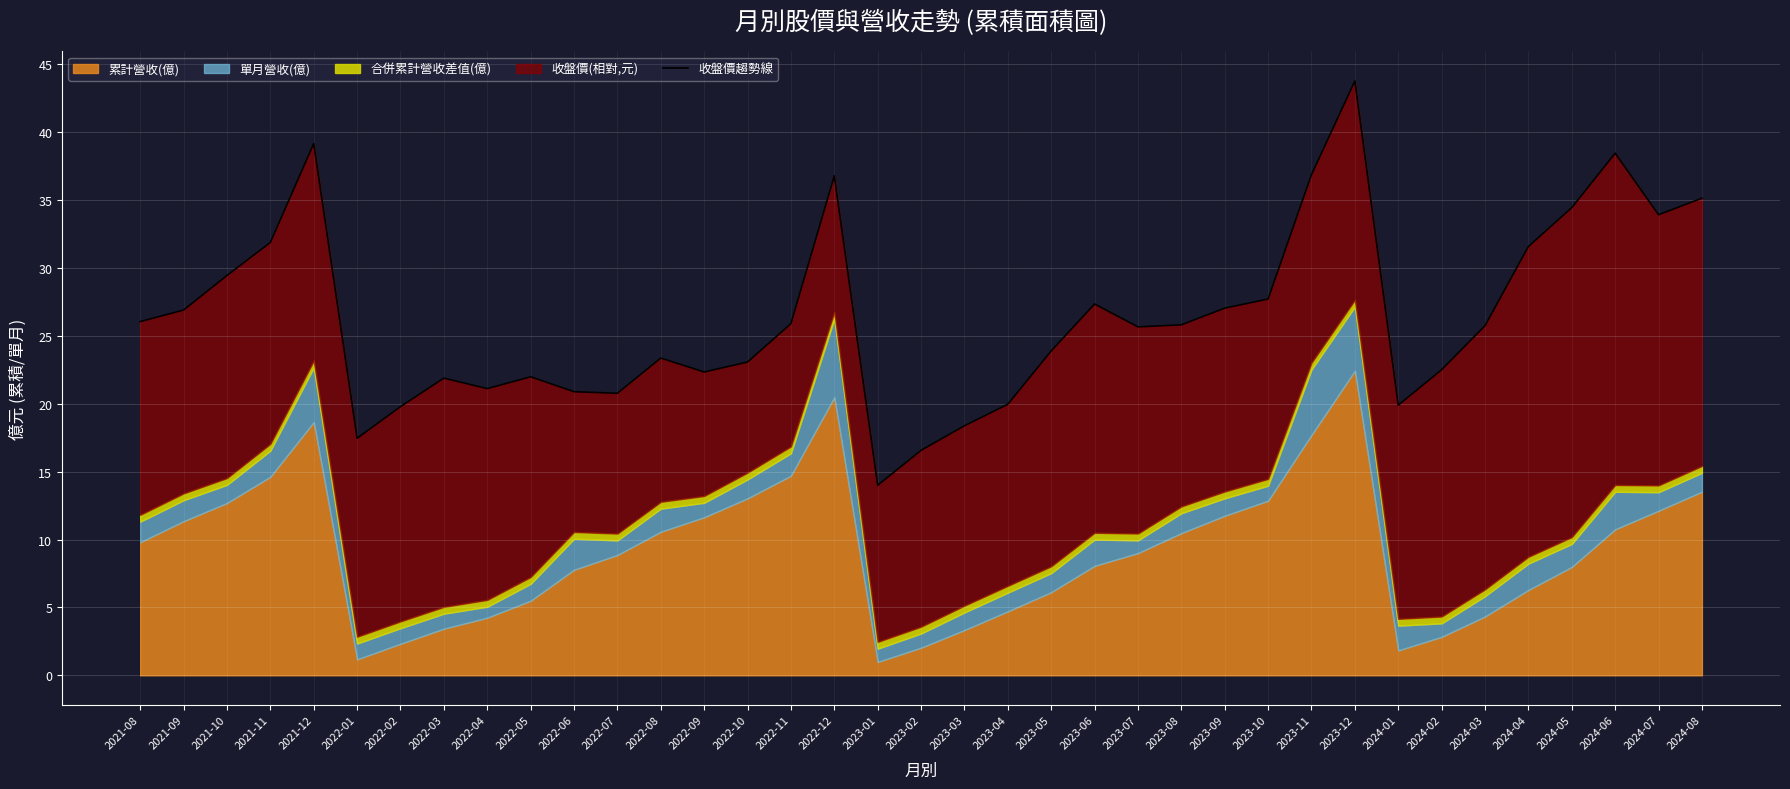

Which category has the highest value across all series?

2023-12